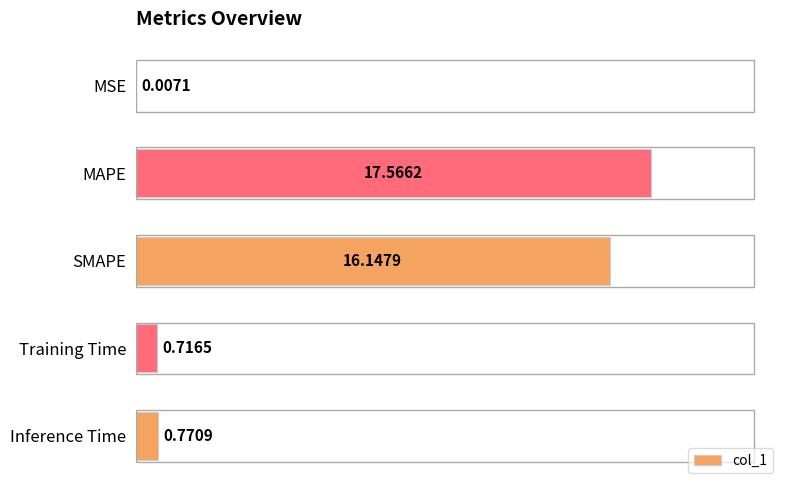

At which label is the value closest to 8?

Inference Time